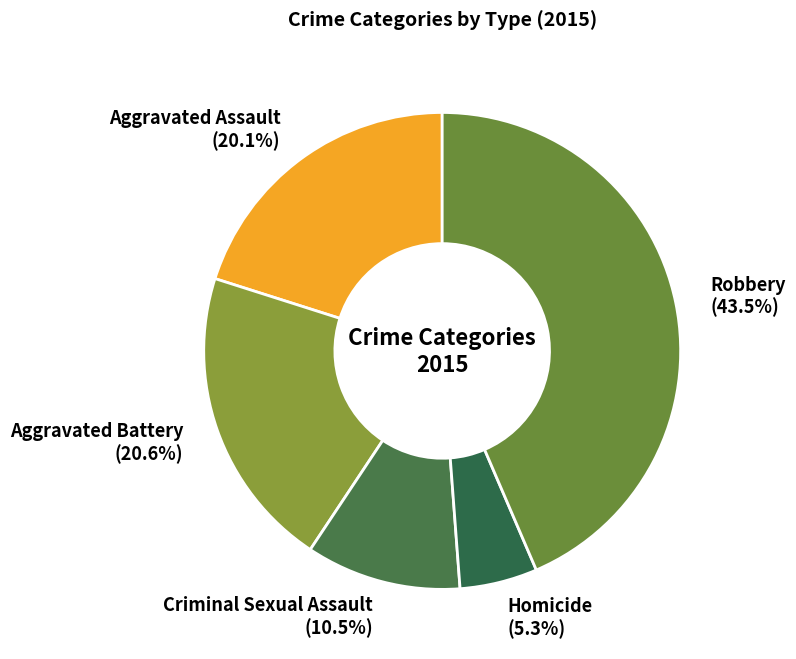

To the nearest percent, what is the average slice percentage?

20%